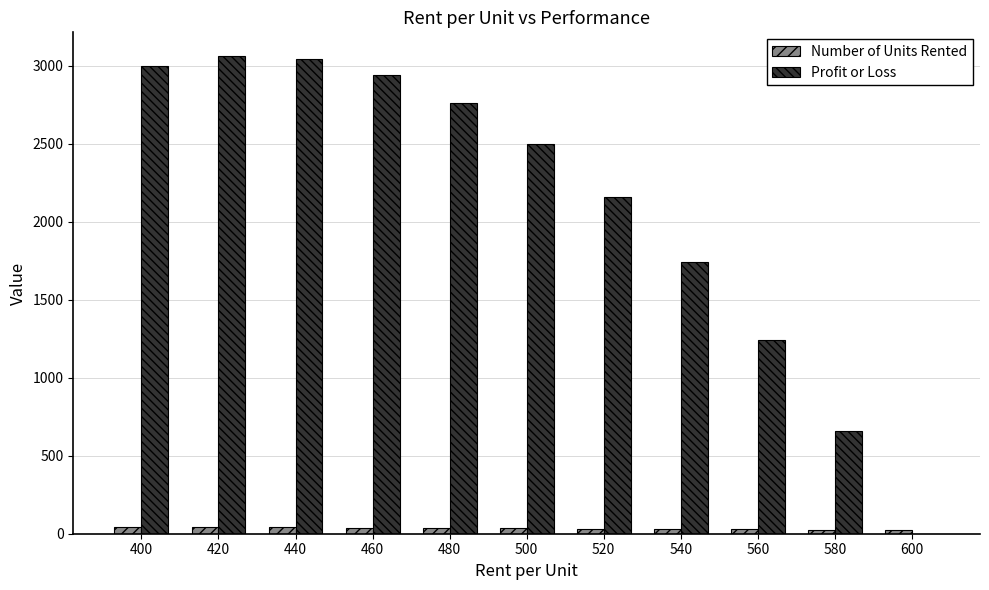

Are the bars grouped side by side (vs. stacked)?

Yes